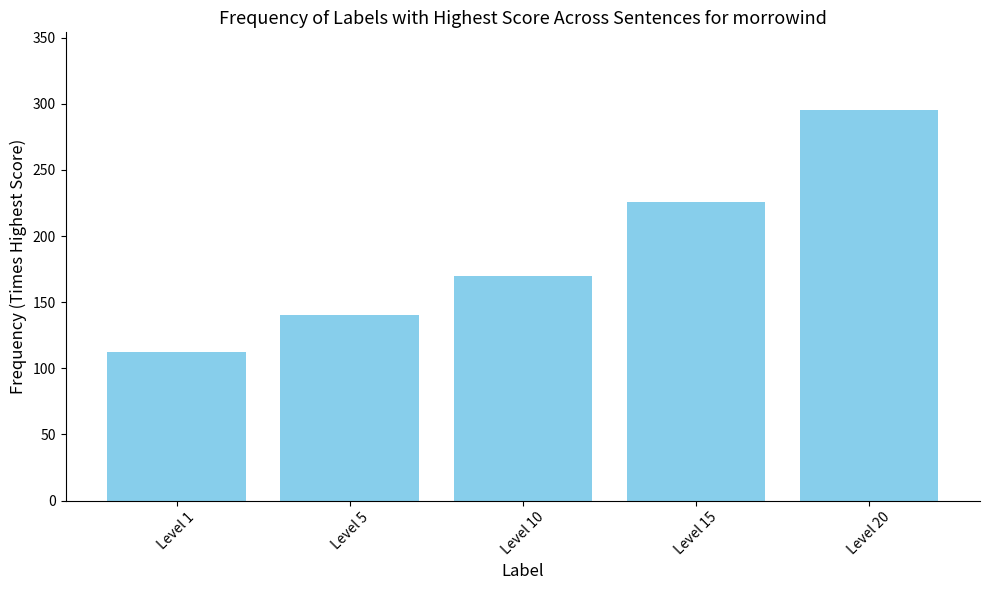

The chart shows a value of 112 at Level 1. True or false?

True